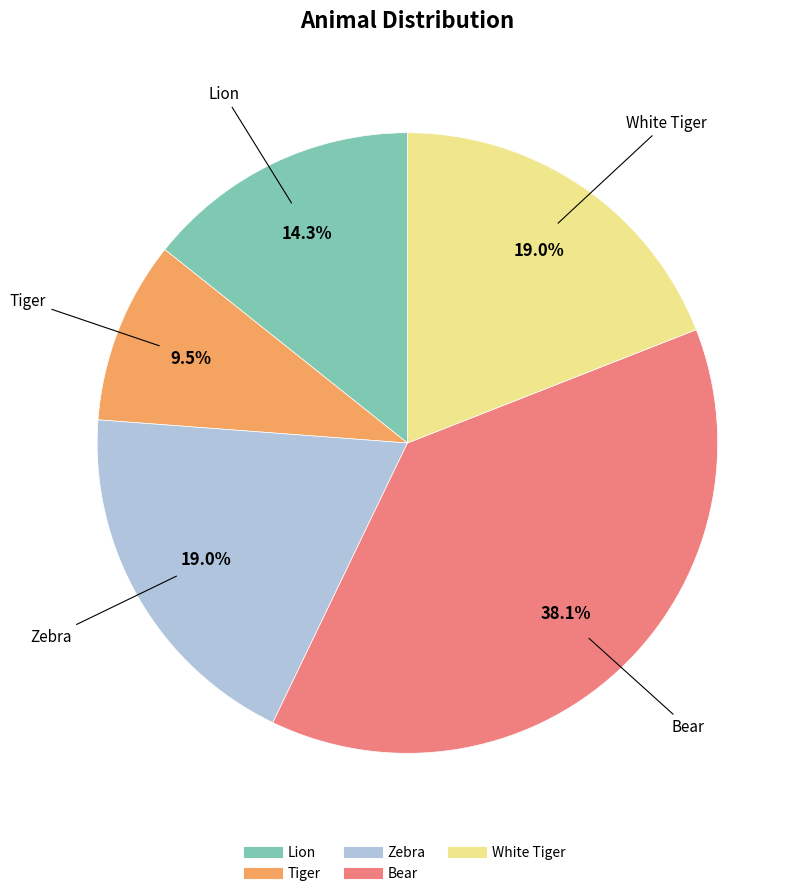

To the nearest percent, what is the combined percentage of Bear and Lion?

52%